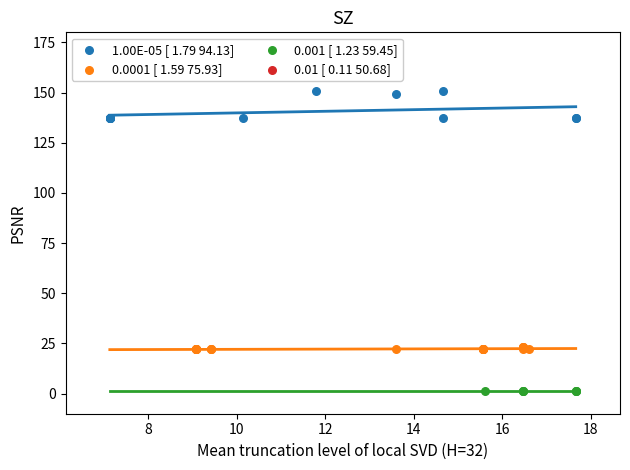

Which series reaches the minimum Y coordinate?

0.001 [ 1.23 59.45]